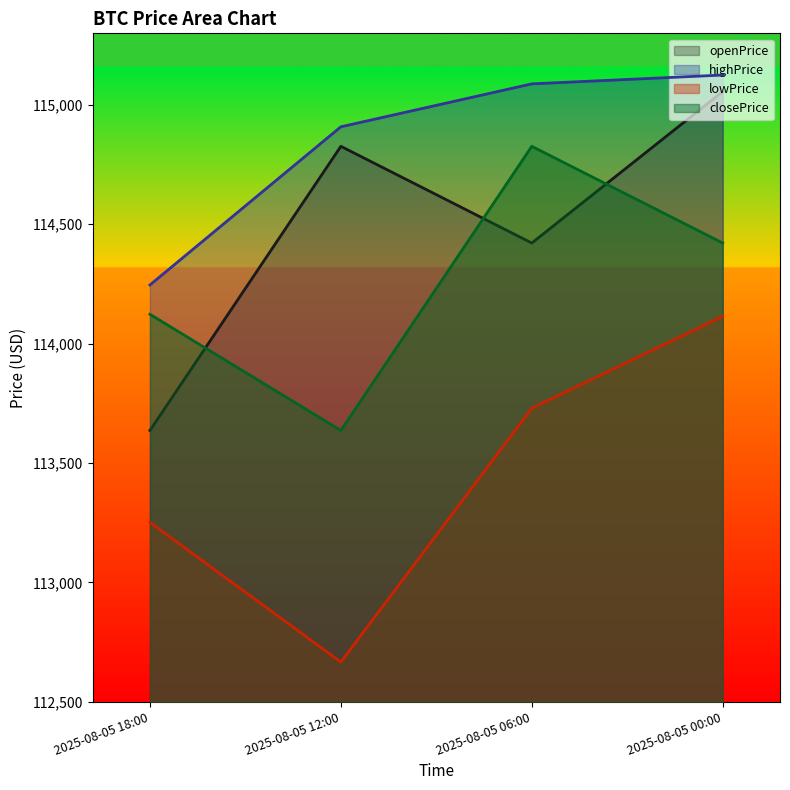

What is the lowest value of the openPrice series?

113636.2